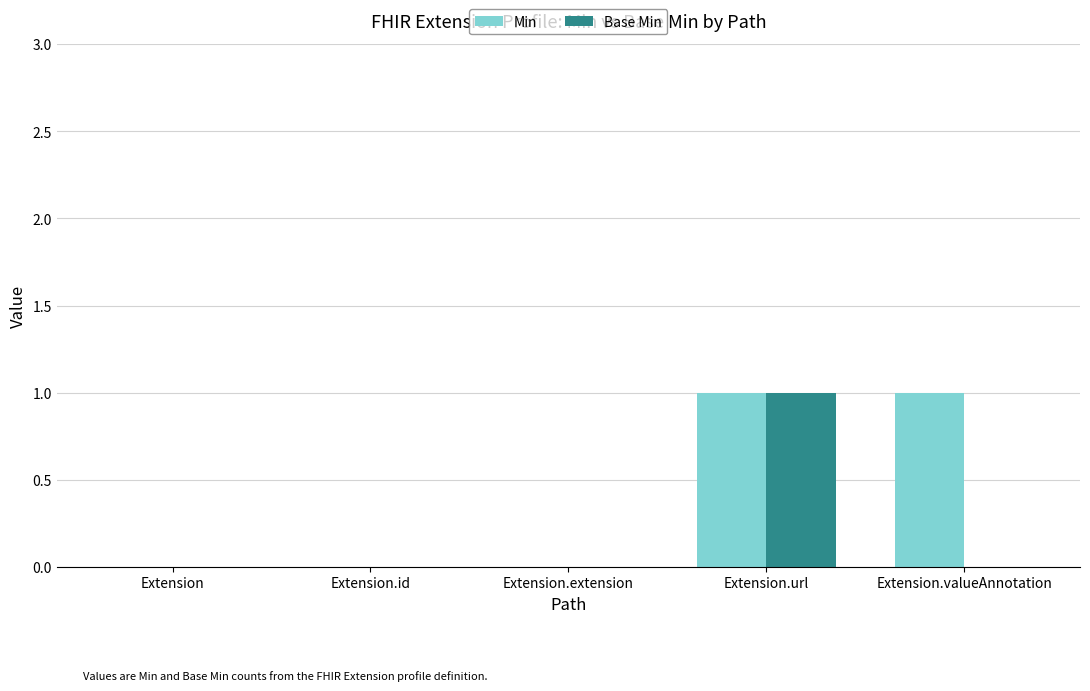

The Base Min series shows -1 at Extension.extension. True or false?

False